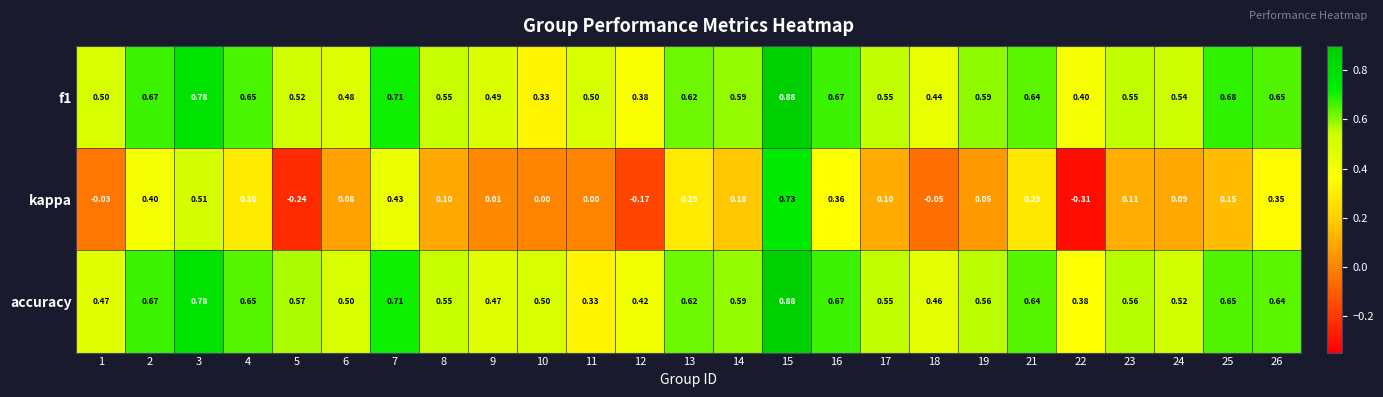

Which series changed the most between 4 and 23?

kappa